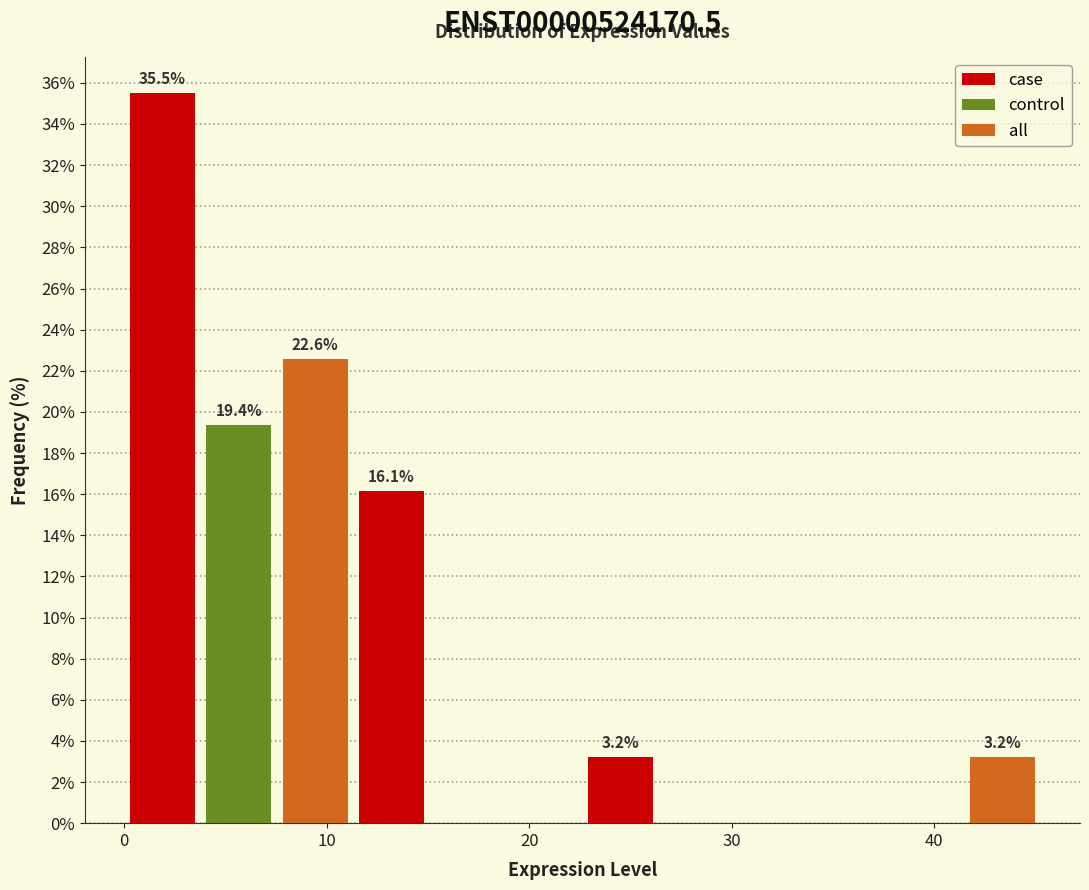

Read against the x-axis, roughly where is the centre of the tallest bar?

2